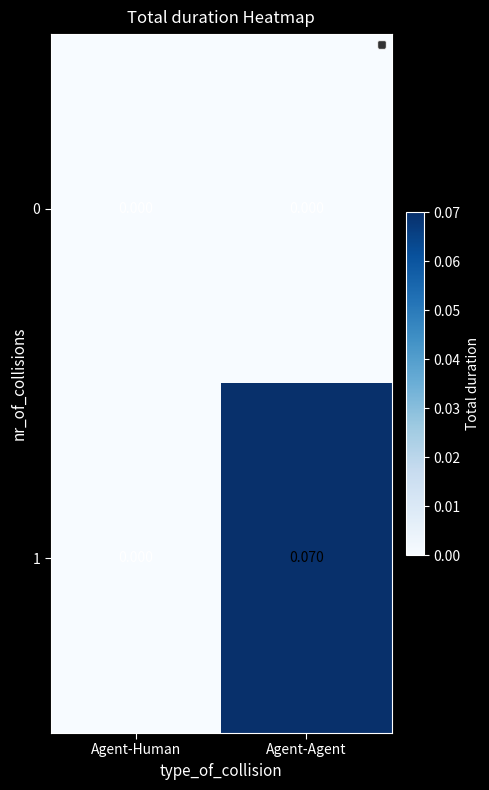

At which category is the sum across all series the highest?

Agent-Agent